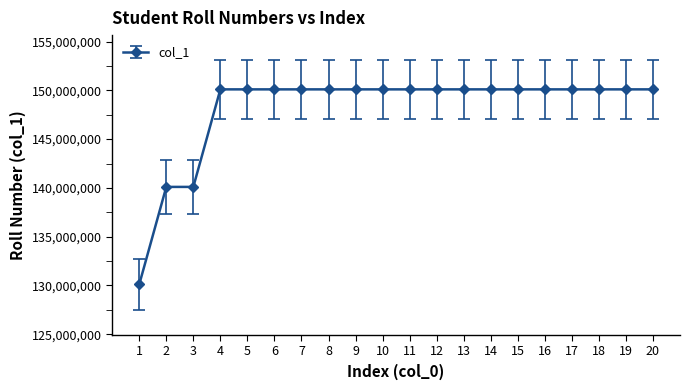

What is the average value?

148103016